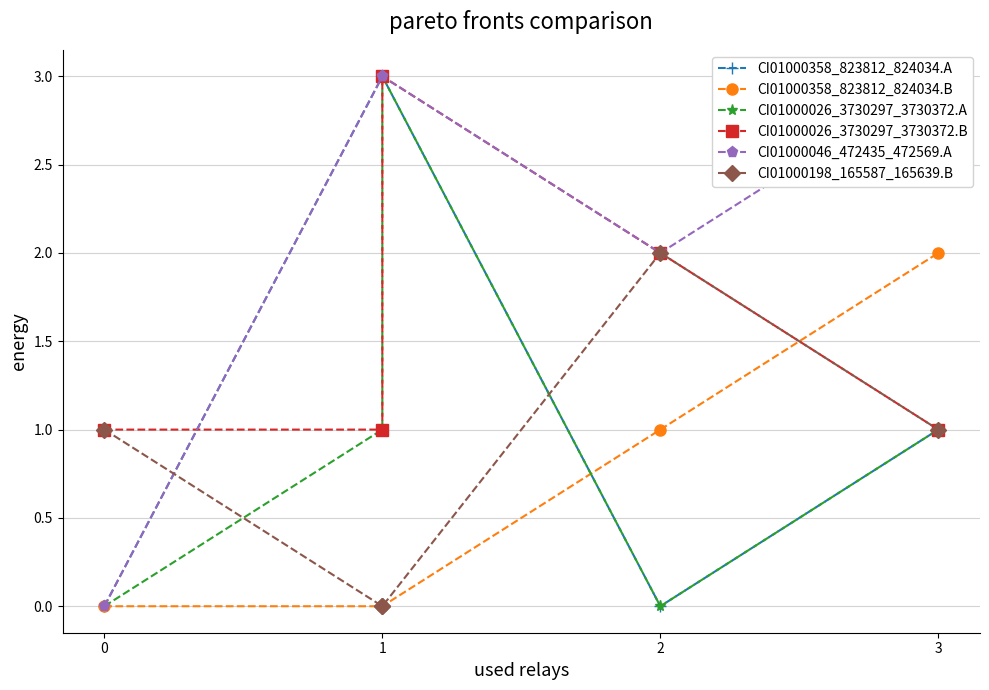

Reading left to right, list all the values displayed in this chart.

CI01000358_823812_824034.A: 0	3	3	0	1
CI01000358_823812_824034.B: 0	0	0	1	2
CI01000026_3730297_3730372.A: 0	1	3	0	1
CI01000026_3730297_3730372.B: 1	1	3	2	1
CI01000046_472435_472569.A: 0	3	3	2	3
CI01000198_165587_165639.B: 1	0	0	2	1